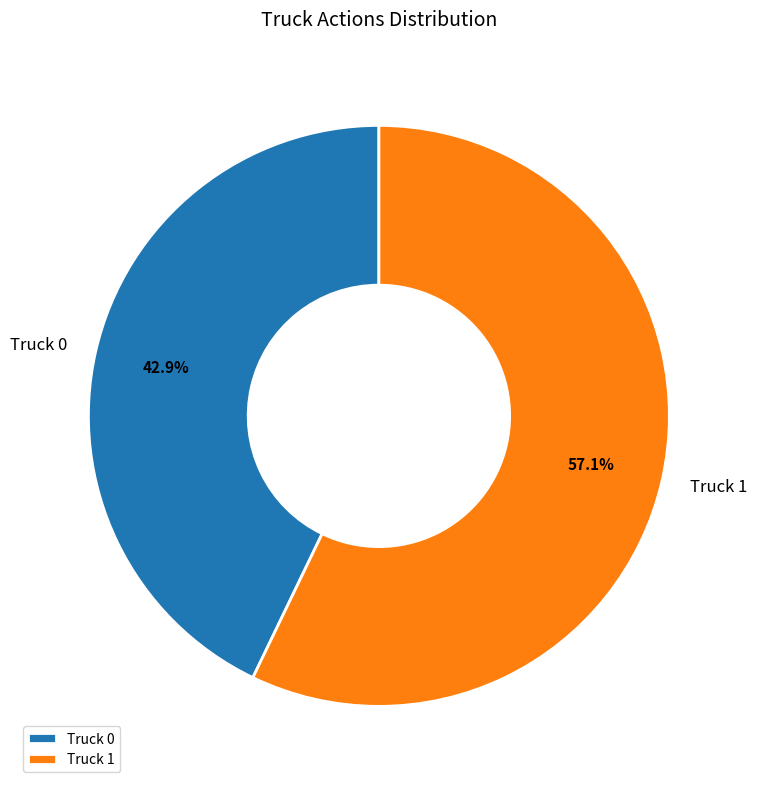

To the nearest percent, what is the combined percentage of Truck 0 and Truck 1?

100%